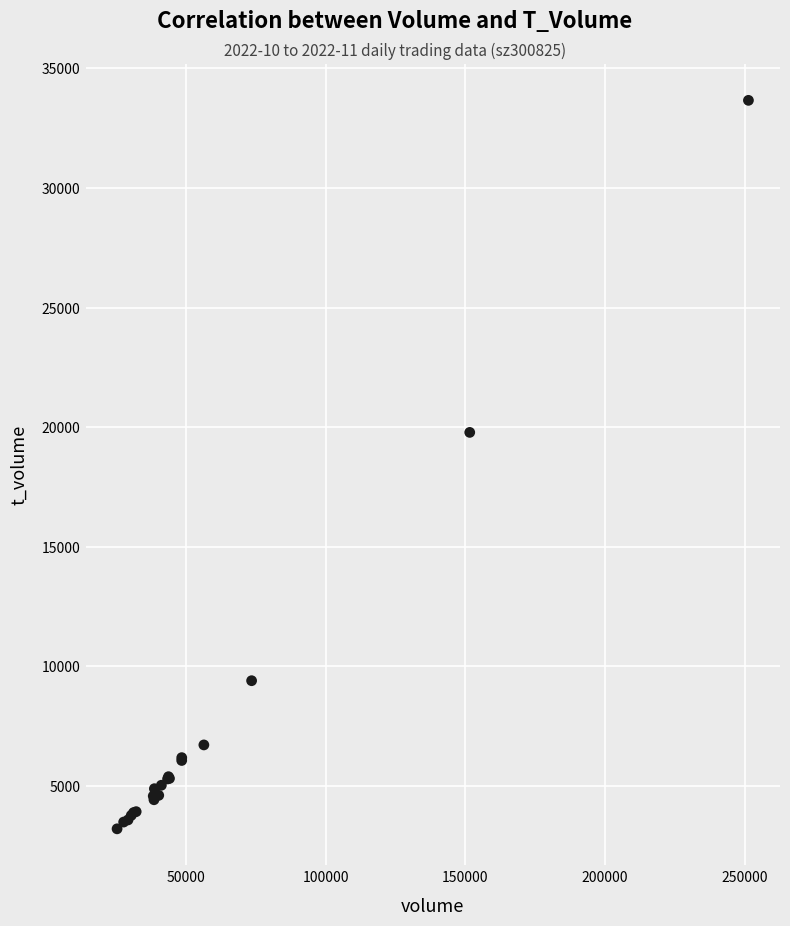

What Y value in the scatter plot is closest to 18435?

19781